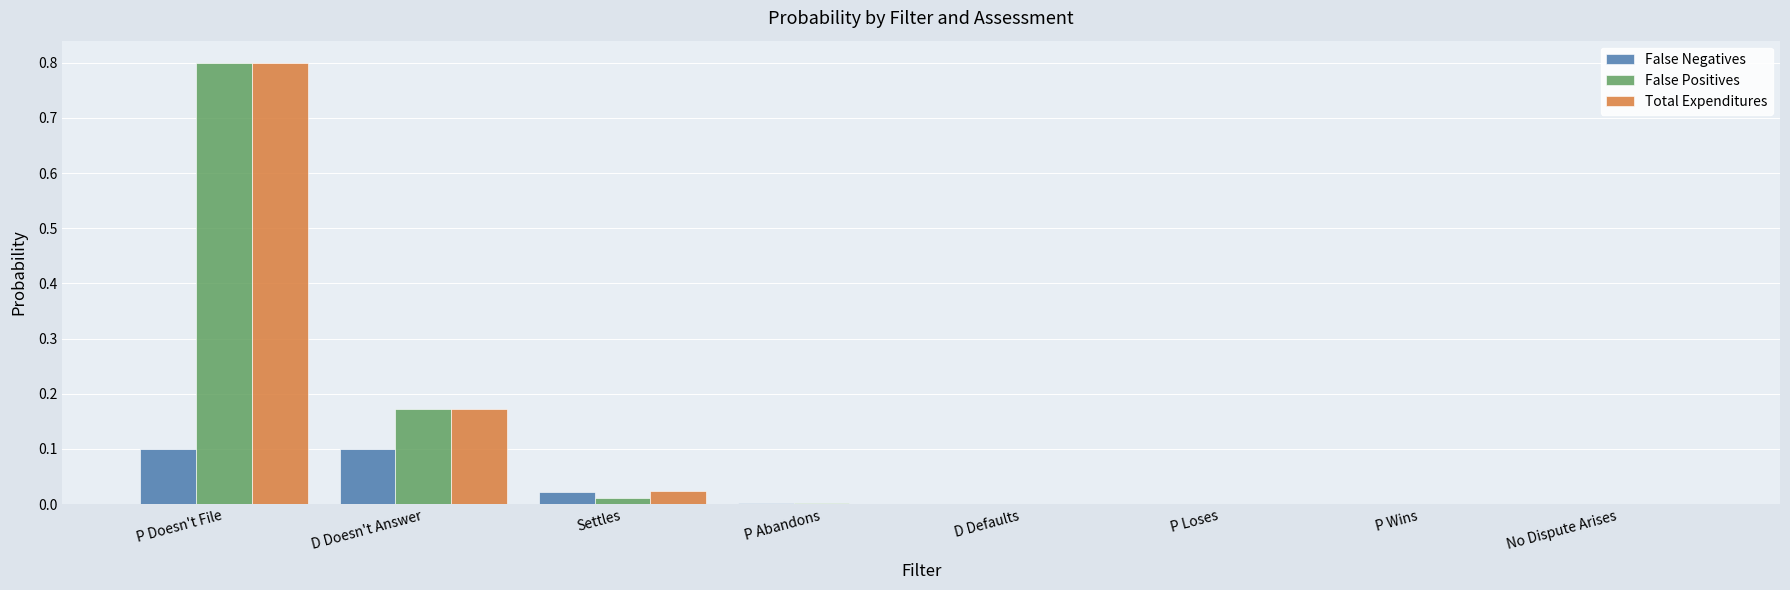

Is it true that Total Expenditures equals 0.3 at No Dispute Arises?

False